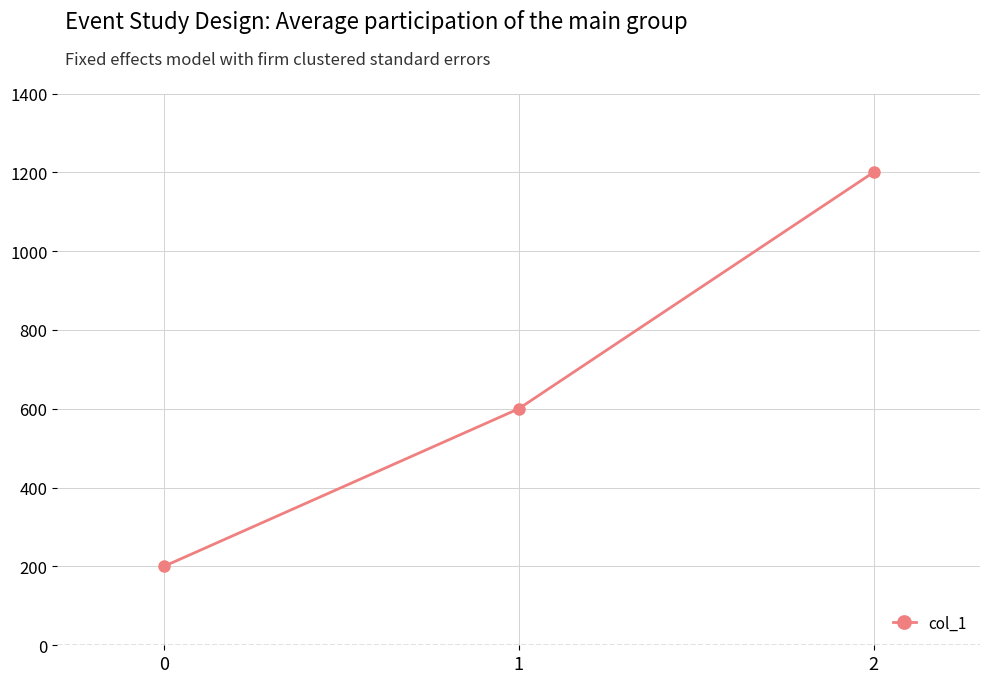

How many data points does each series have?

3